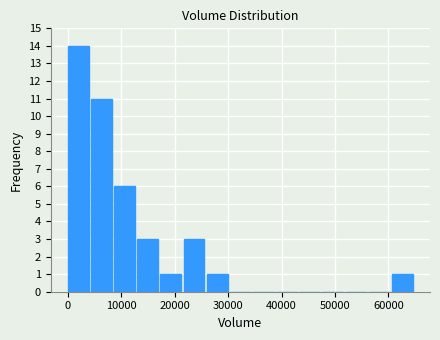

Which range on the x-axis has the tallest bar?

0 to 4000